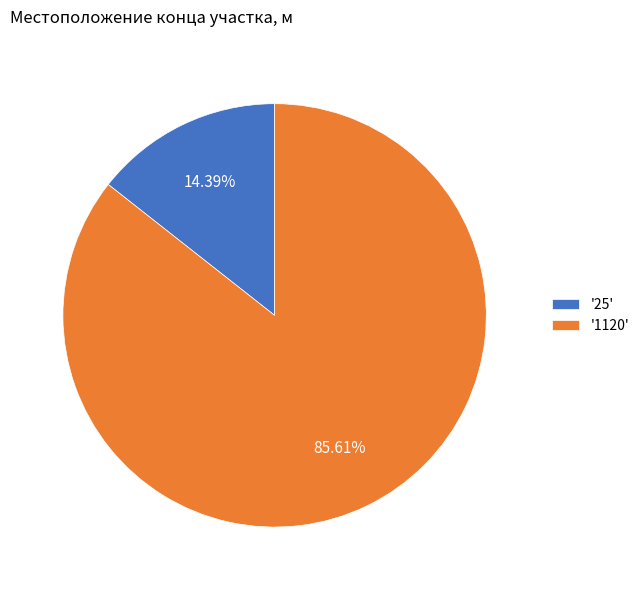

Combined, do '1120' and '25' account for over 50%?

Yes